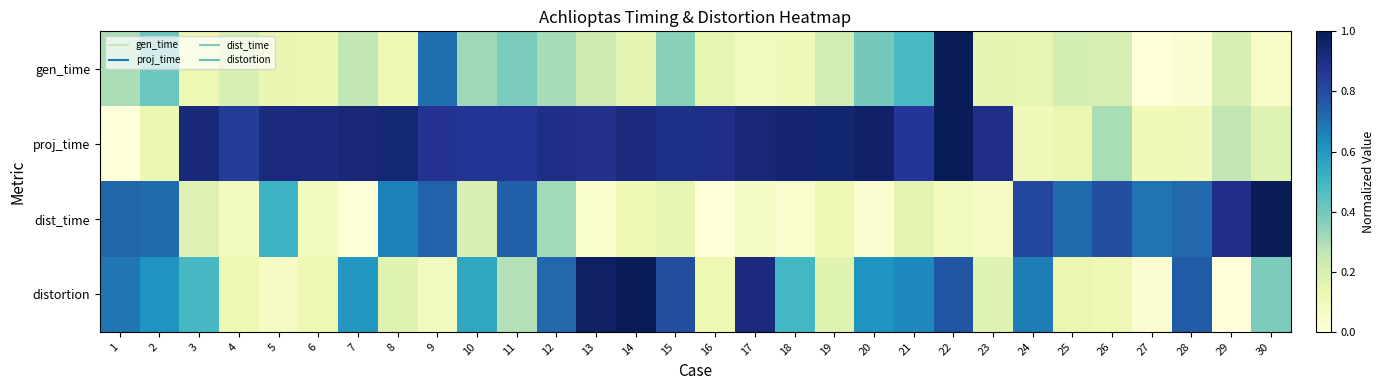

Count the number of categories in the chart.

30